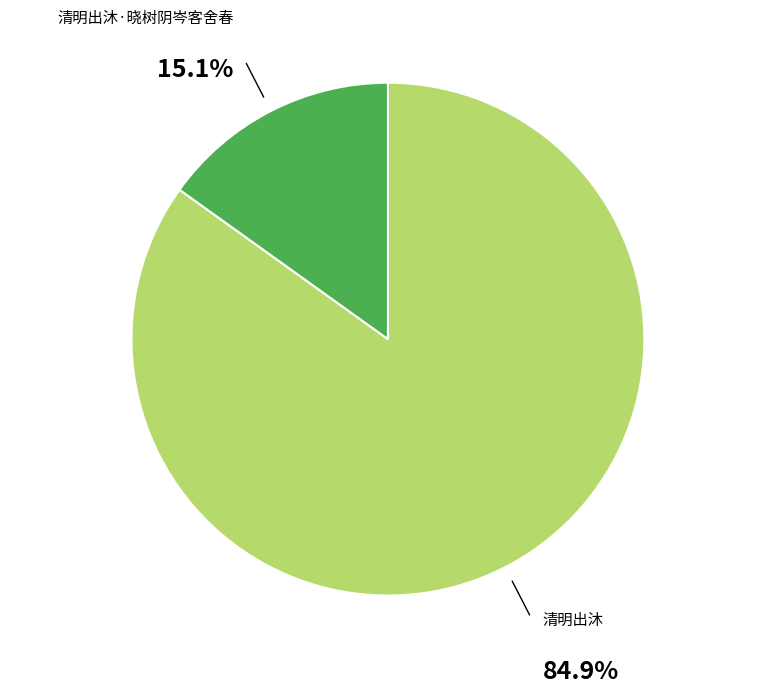

Combined, do 清明出沐 and 清明出沐·晓树阴岑客舍春 account for over 50%?

Yes